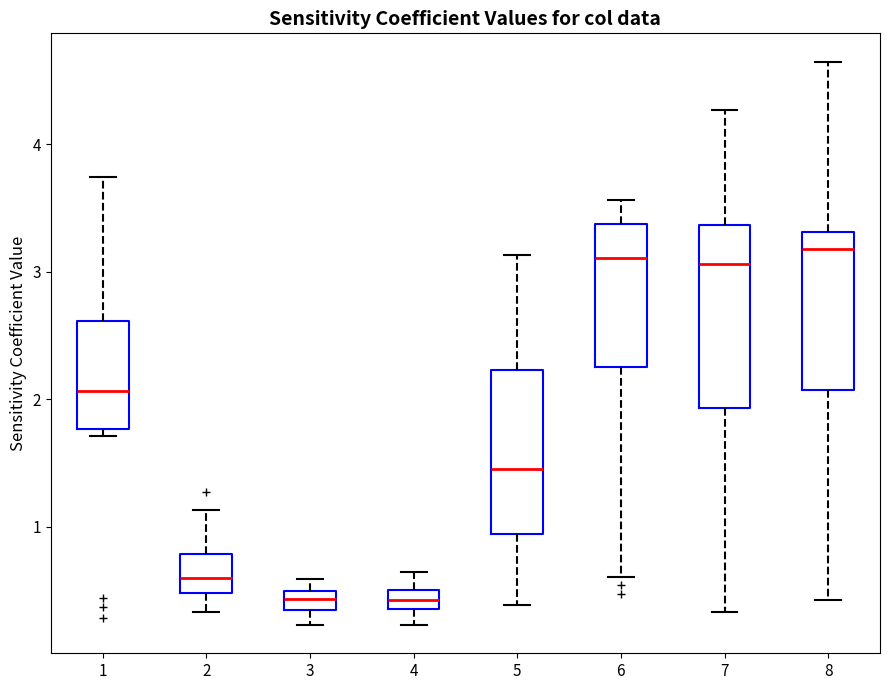

Comparing the boxes themselves (not the whiskers), which one is the tallest?

7